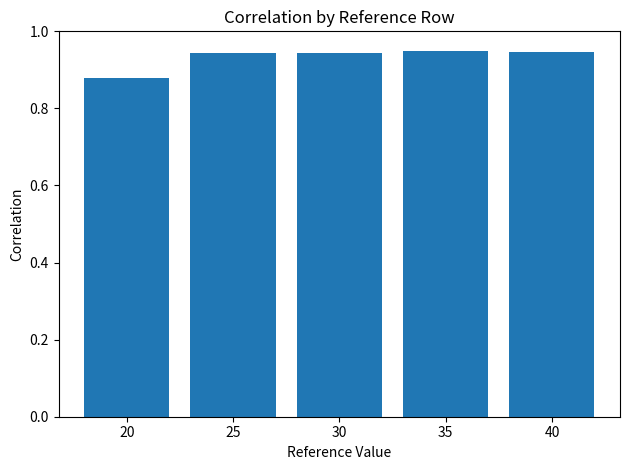

What is the difference between the maximum and minimum values?

0.1